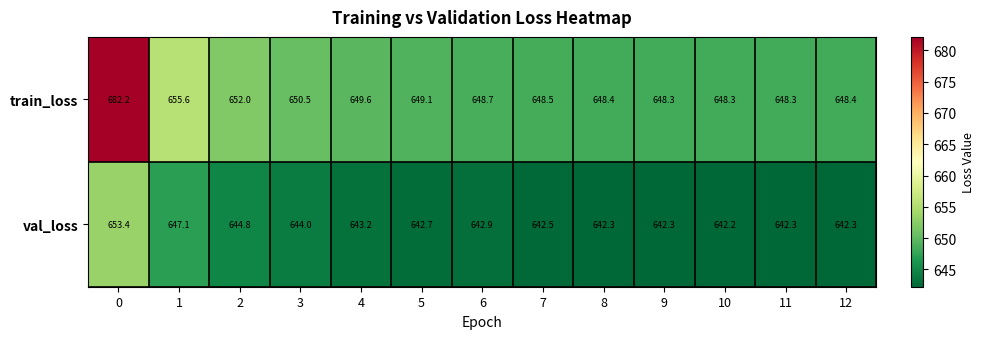

True or false: train_loss has a value of 648.3 at 10.

True